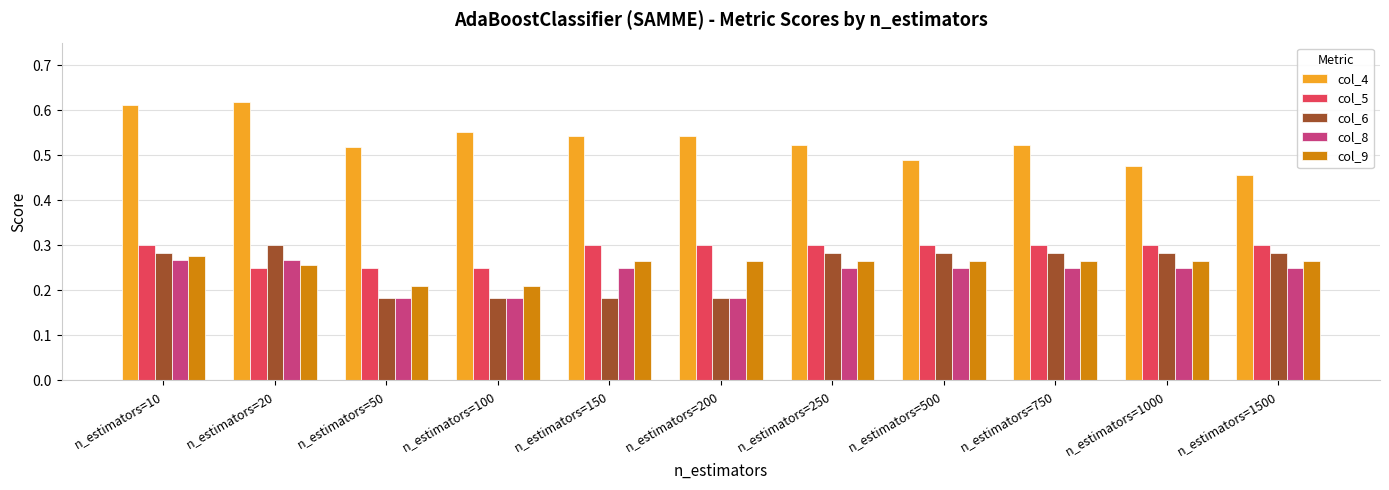

At which category does the chart reach its peak across all series?

n_estimators=20